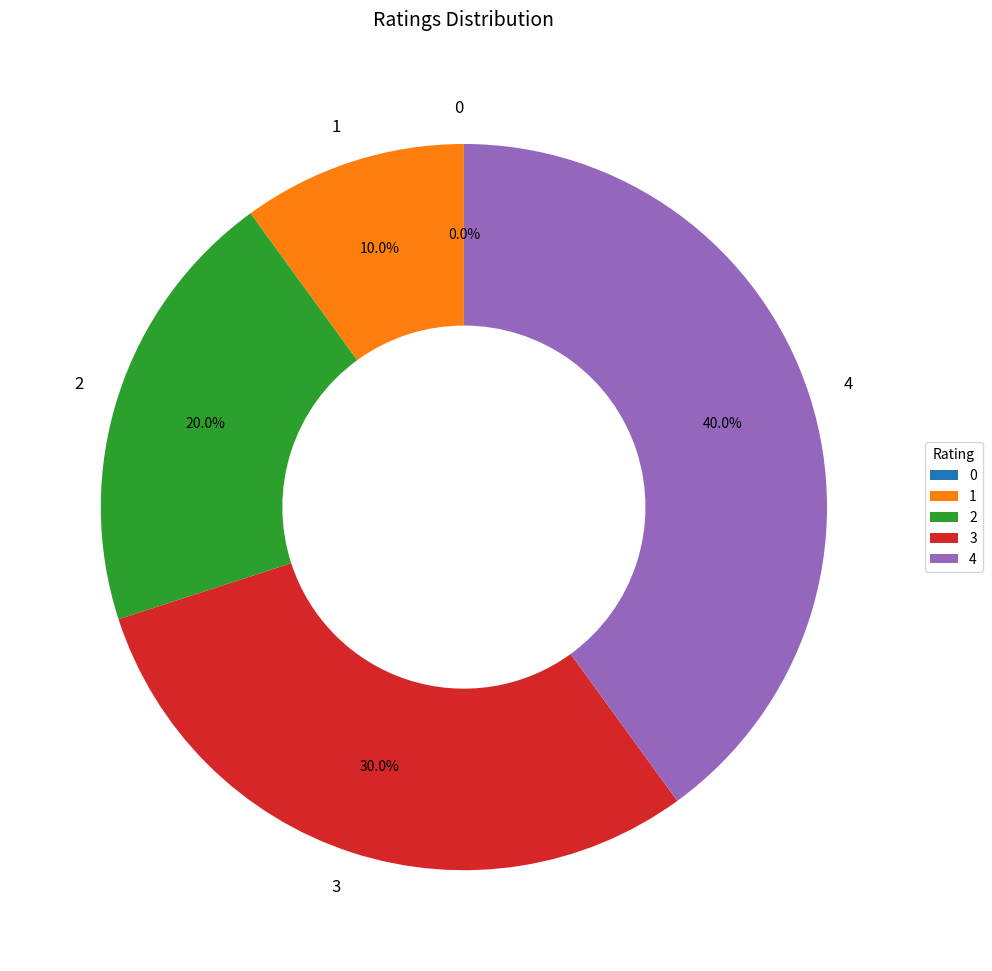

To the nearest percent, what percentage of the pie is 4?

40%